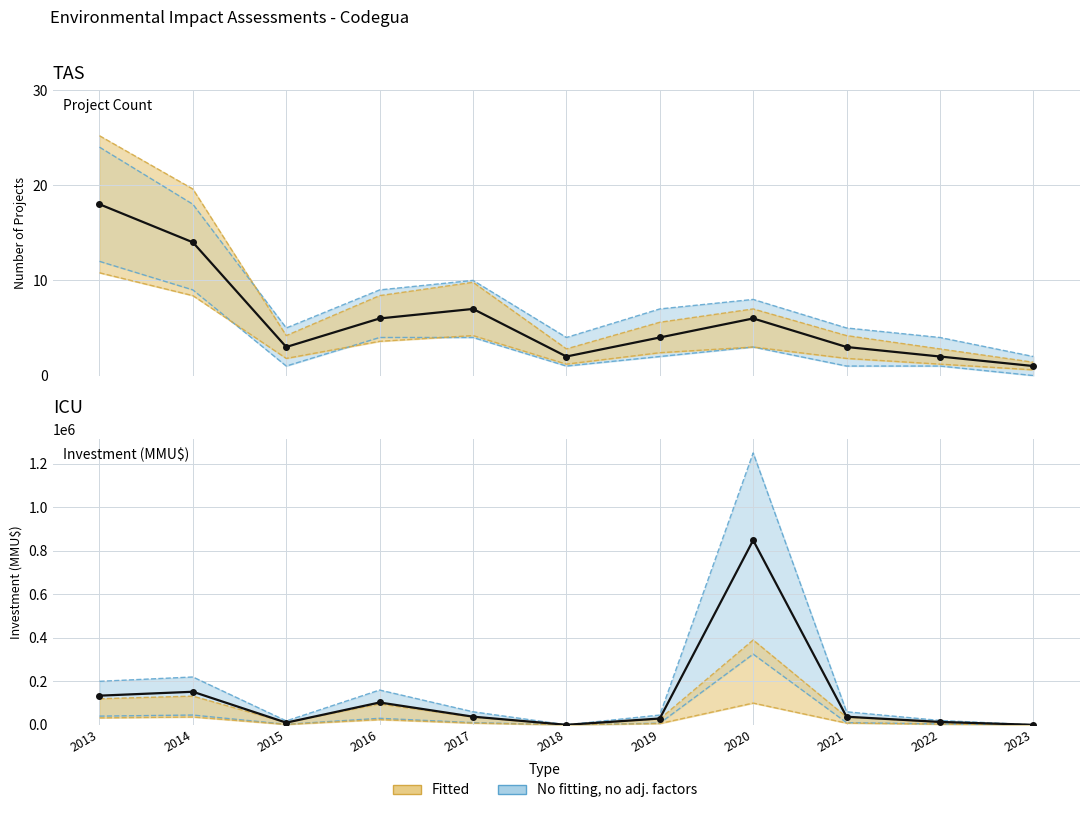

Reading left to right, extract all data points from this chart.

2013=134050	2014=152010	2015=10000	2016=102737	2017=37516	2018=40	2019=29000	2020=848500	2021=37250	2022=13250	2023=30